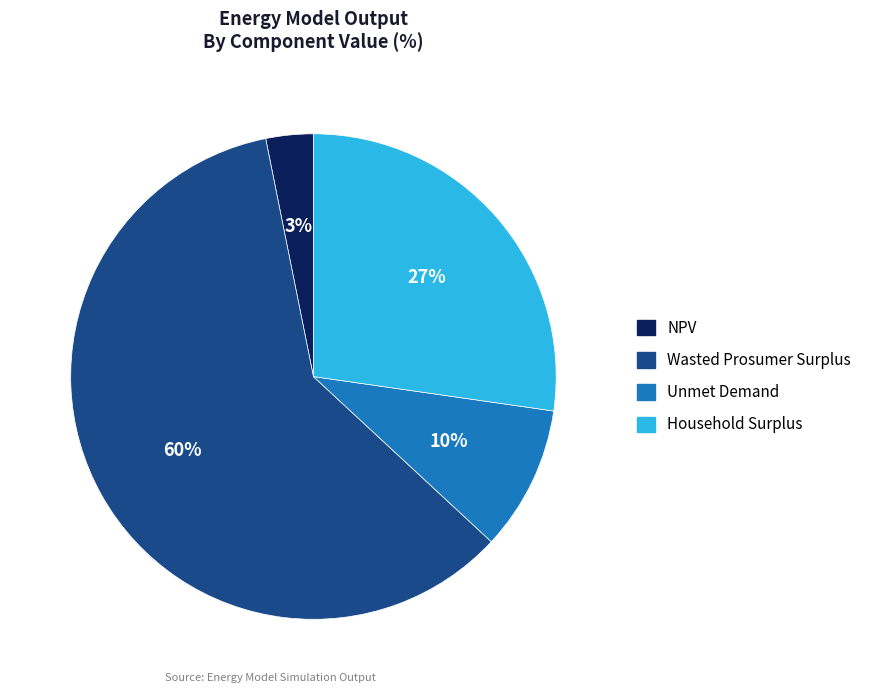

How many slices are in this pie chart?

4